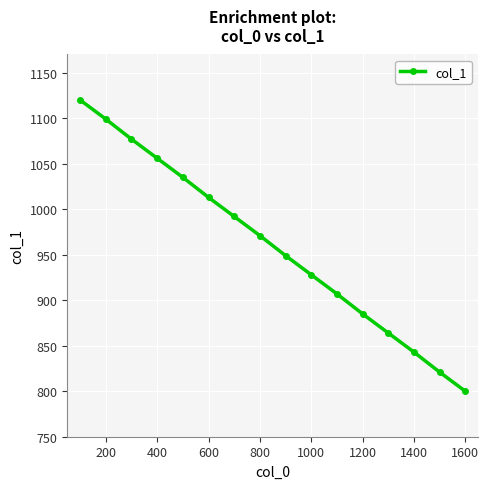

What is the value of the 6th point from the left?

1013